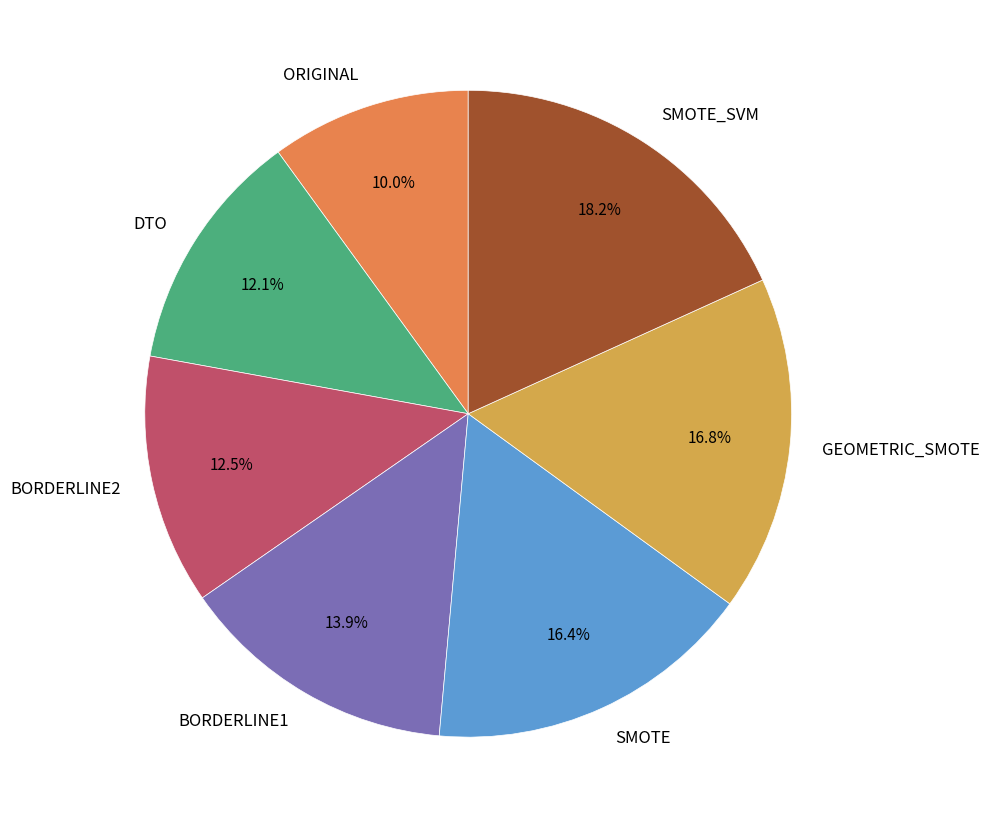

What is the total percentage of GEOMETRIC_SMOTE and SMOTE_SVM?

35.0%